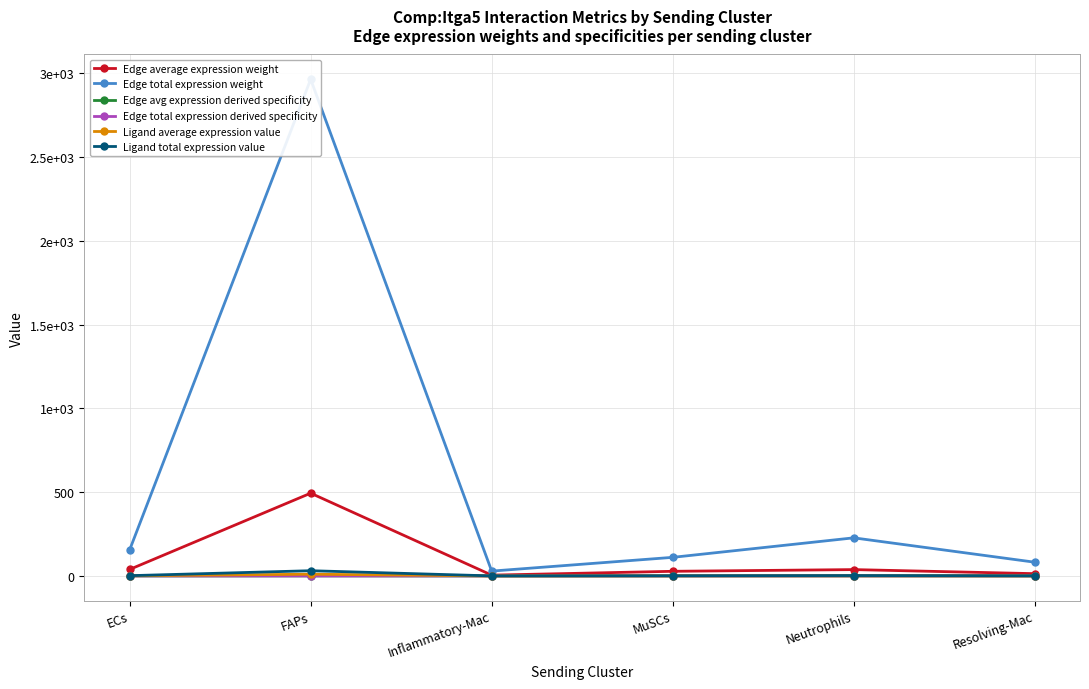

At which label does Ligand average expression value reach its peak?

FAPs